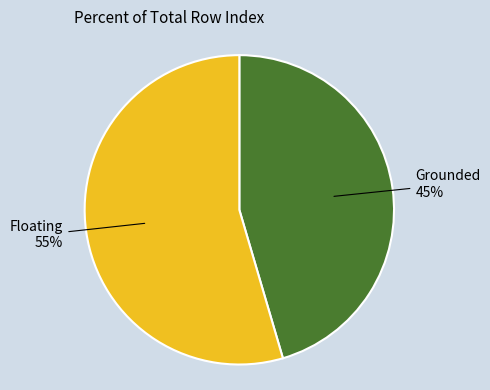

Is there any slice that represents more than half of the pie?

Yes